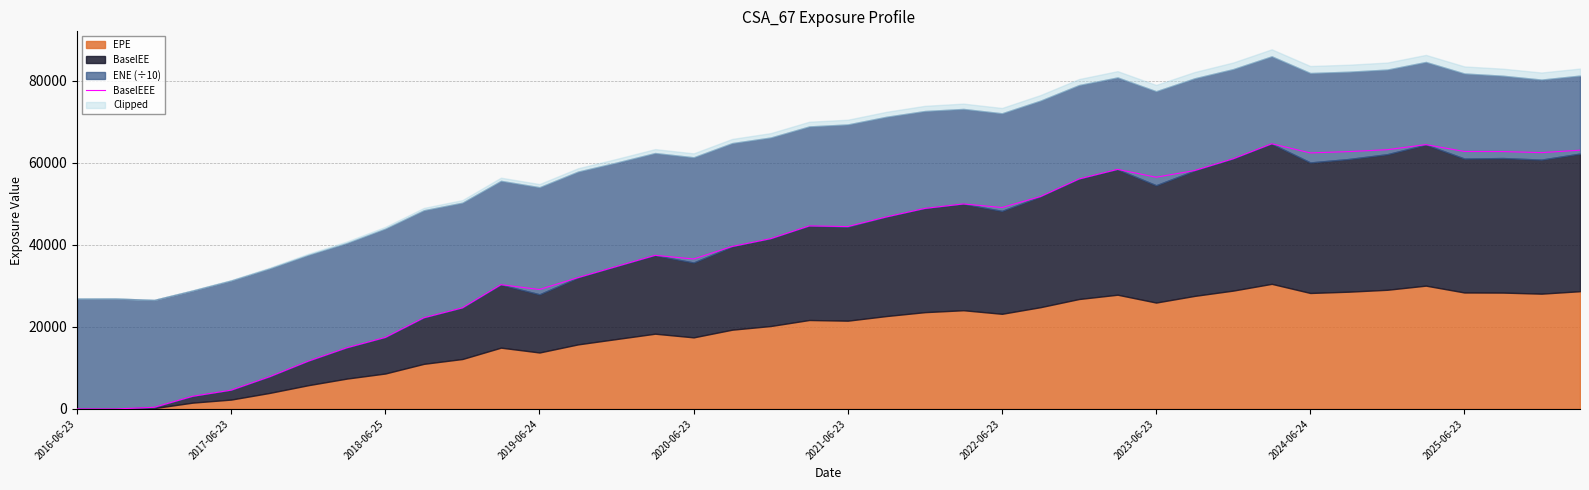

How many data points are less than 44617?

20